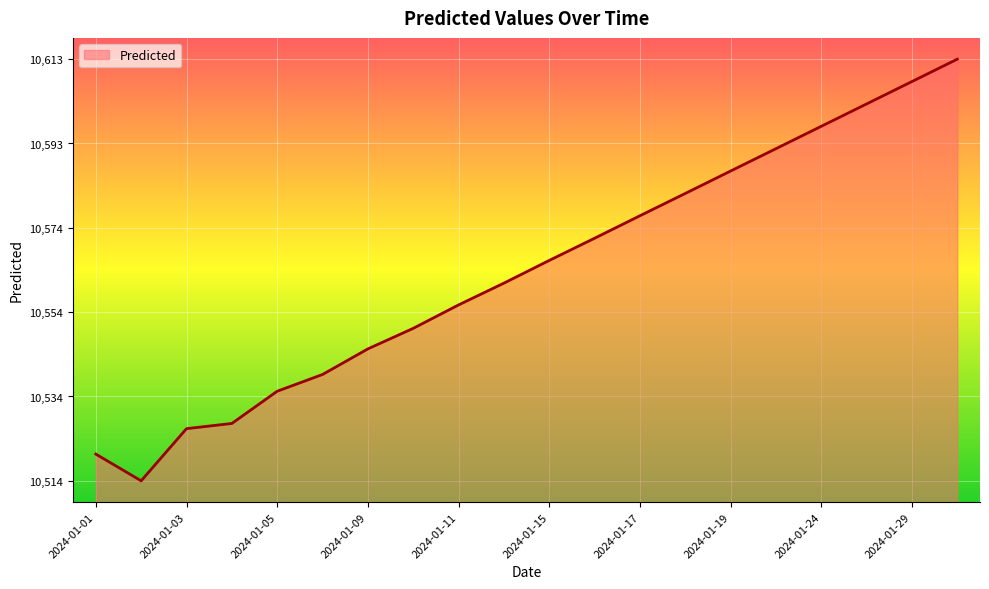

What is the minimum value shown in the chart?

10514.1